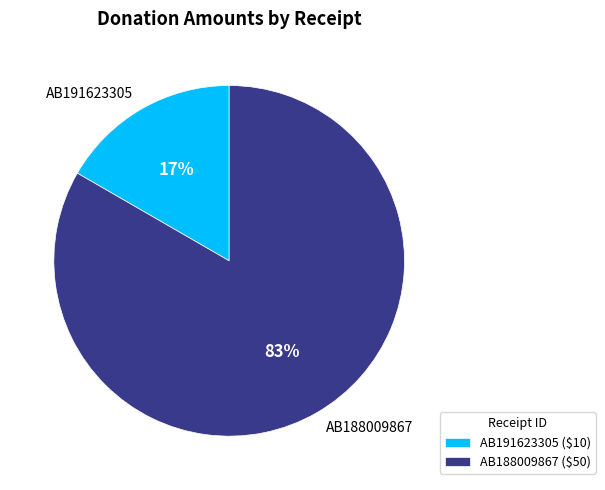

To the nearest percent, what is the average slice percentage?

50%